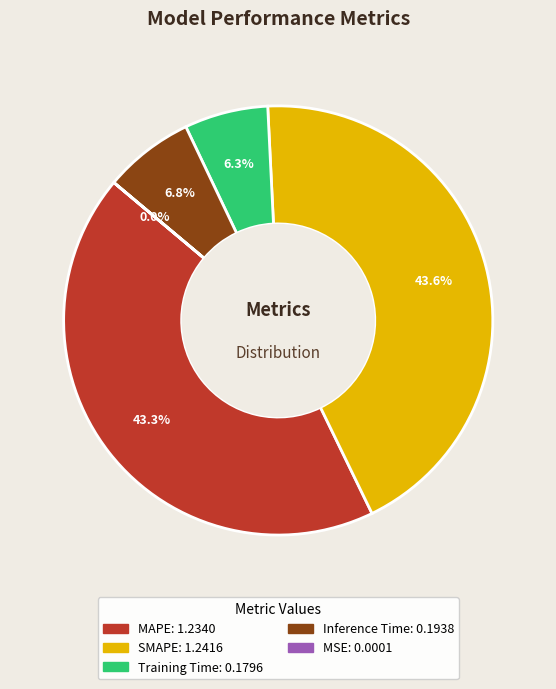

How much of the chart is everything except Training Time?

93.7%